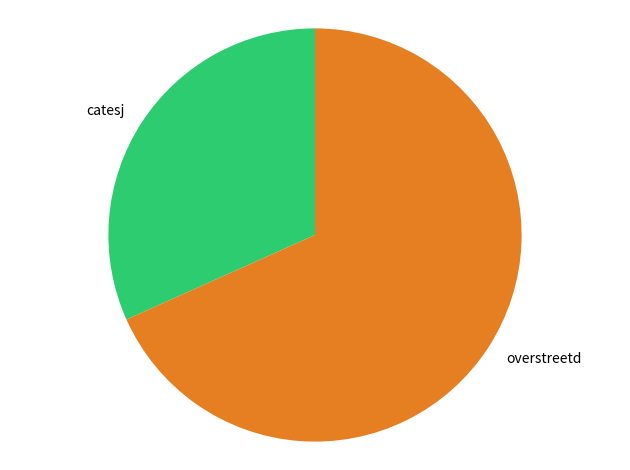

Which slice represents more than half of the pie?

overstreetd